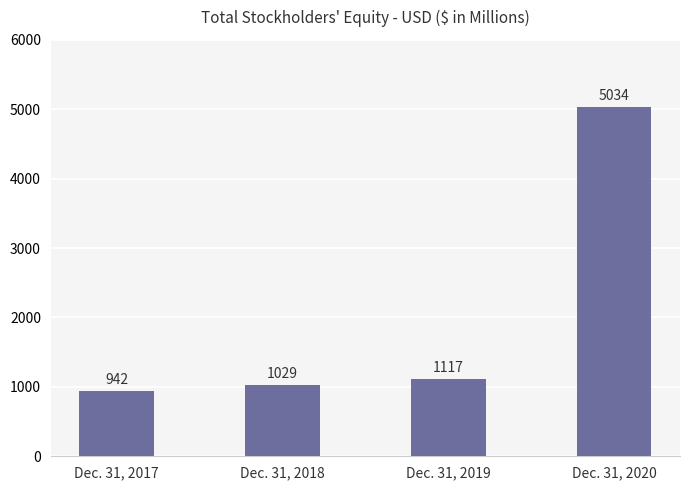

What is the approximate value at Dec. 31, 2018?

1029